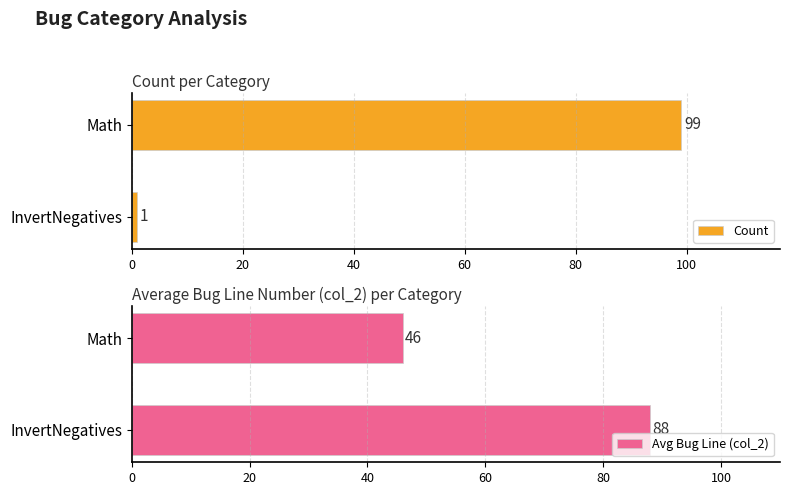

How many Avg col_2 values are between 46 and 88?

2